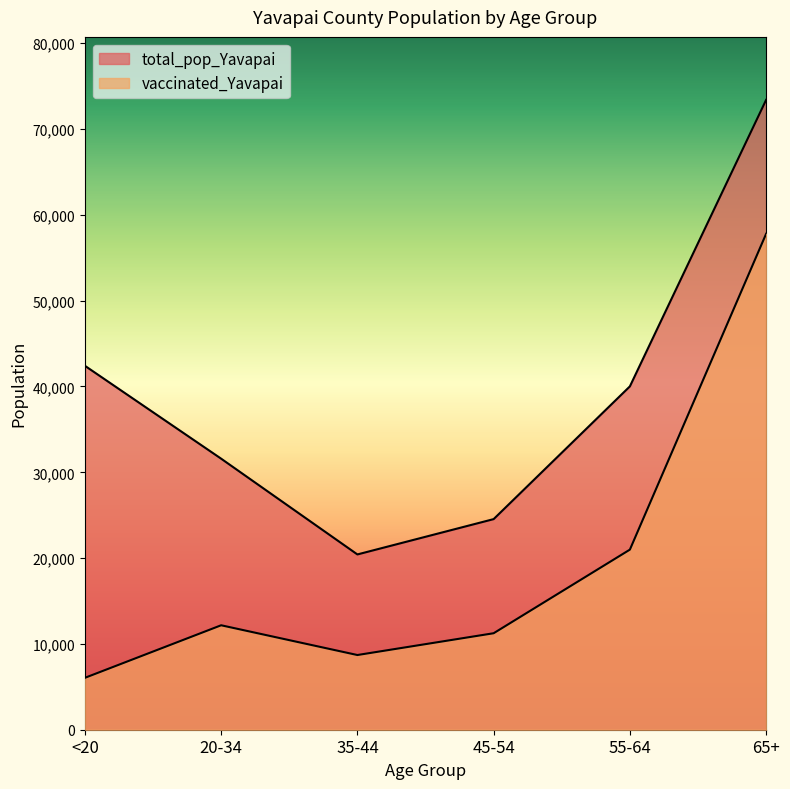

What is the average value of the vaccinated_Yavapai series?

19492